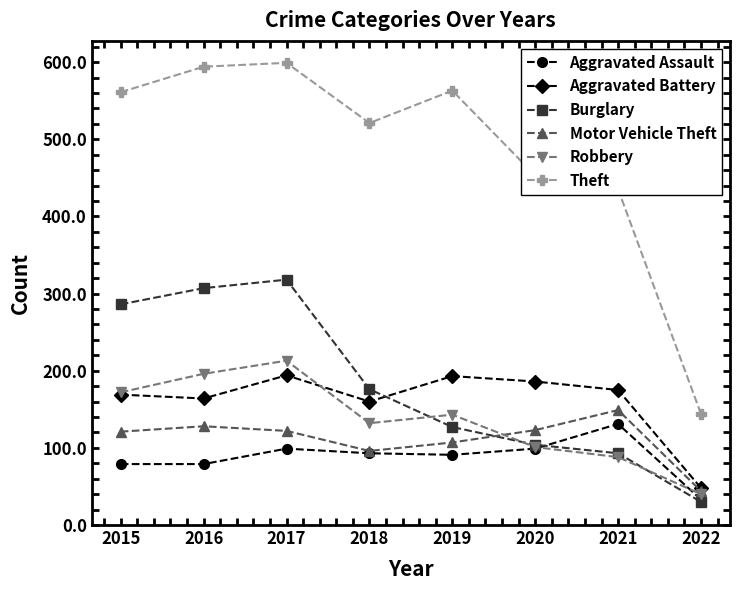

List the series in order of their peak value, lowest first.

Aggravated Assault, Motor Vehicle Theft, Aggravated Battery, Robbery, Burglary, Theft